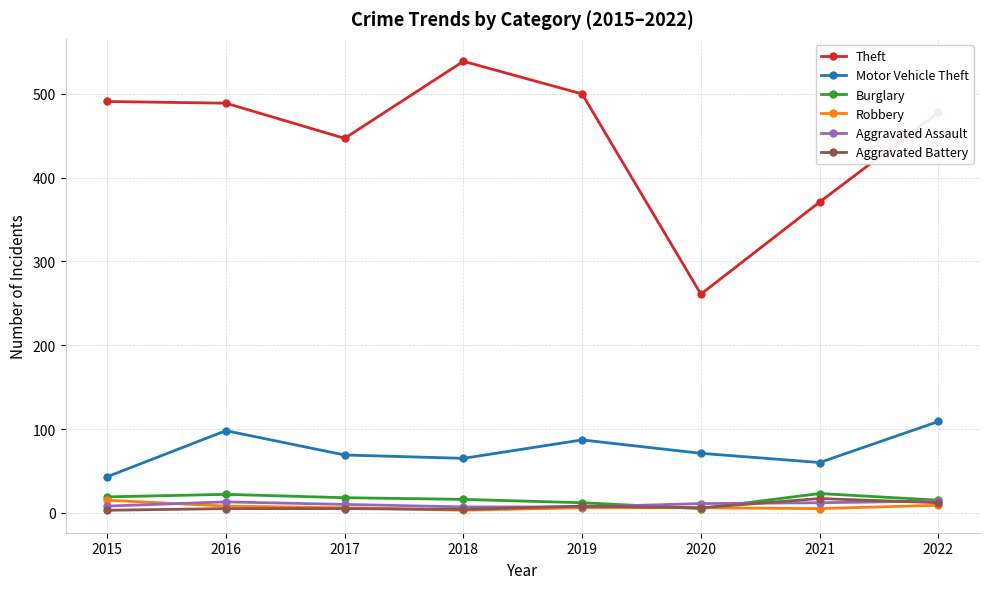

Where is the first local maximum for Motor Vehicle Theft?

2016